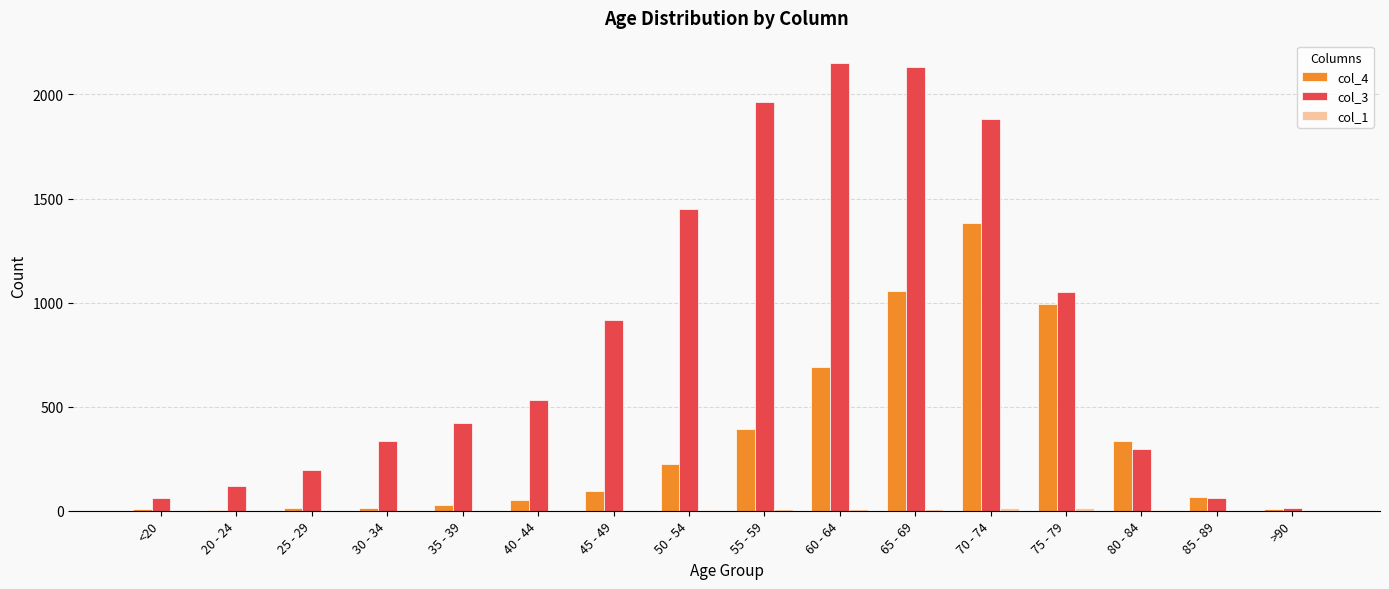

At which category is the sum across all series the highest?

70 - 74